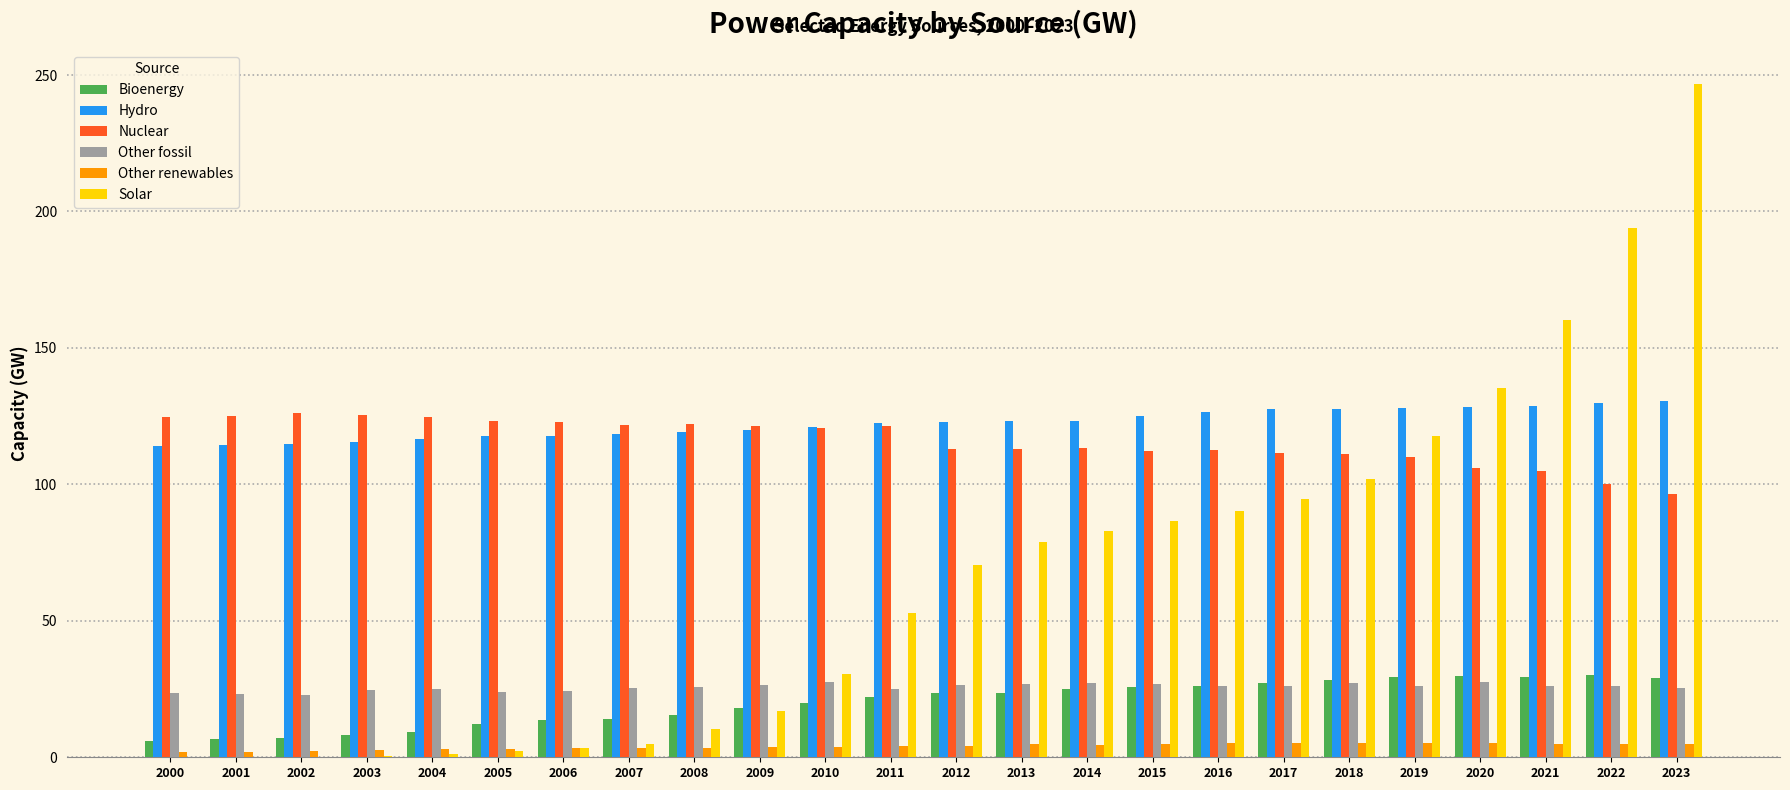

True or false: Bioenergy has a value of 37.9 at 2023.

False